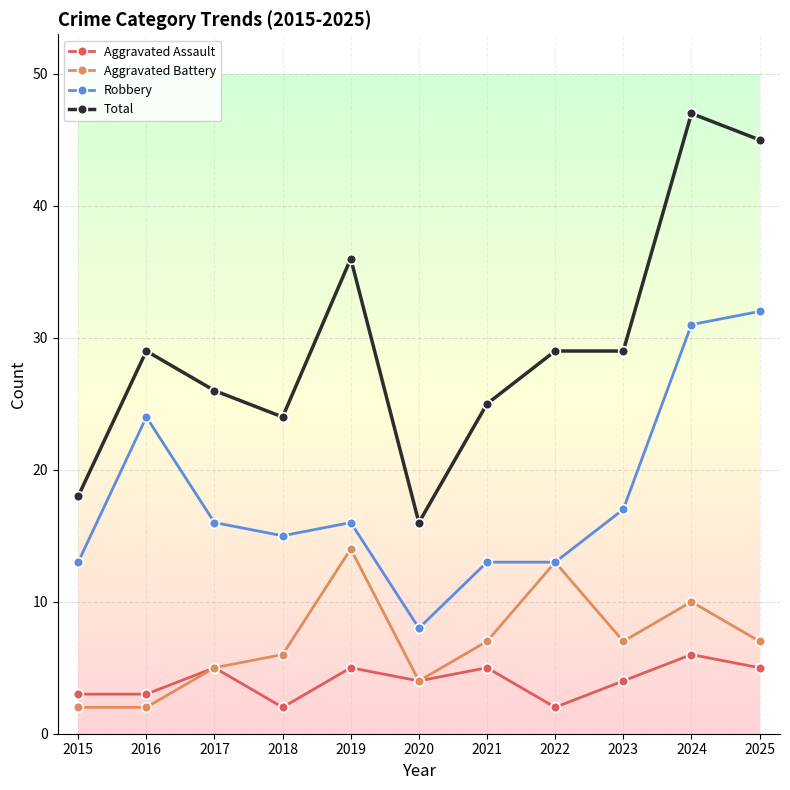

Rank the series by their maximum value, from lowest to highest.

Aggravated Assault, Aggravated Battery, Robbery, Total